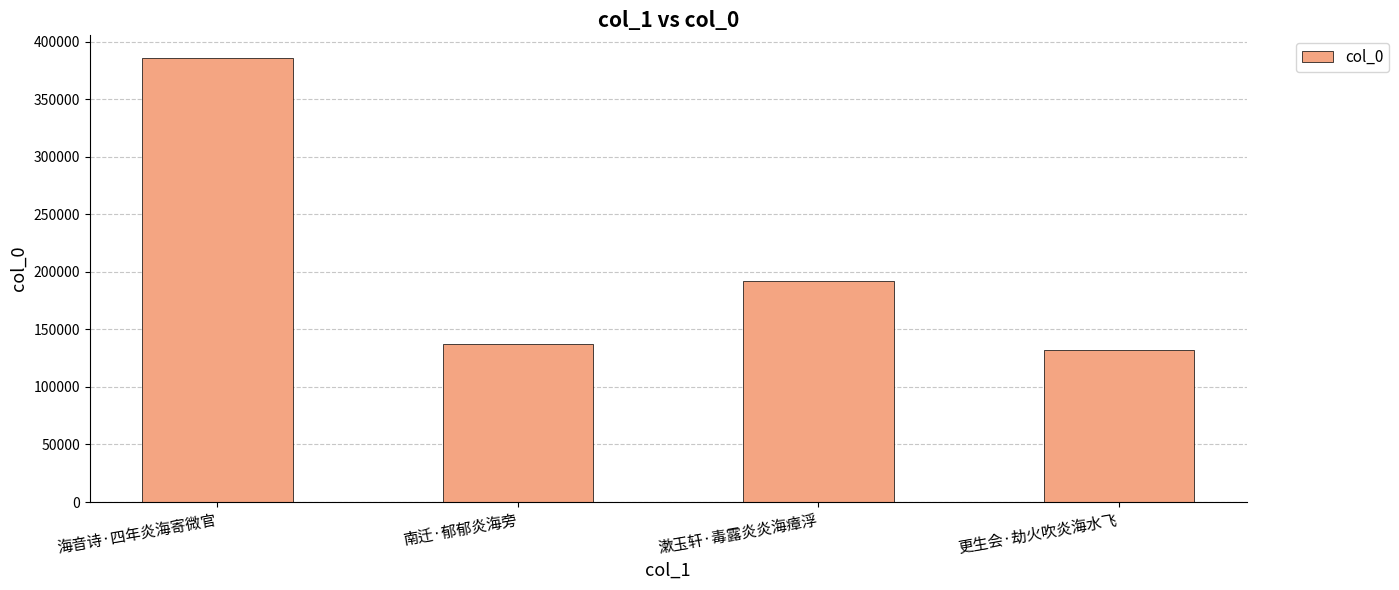

At which category does the chart reach its minimum across all series?

更生会·劫火吹炎海水飞